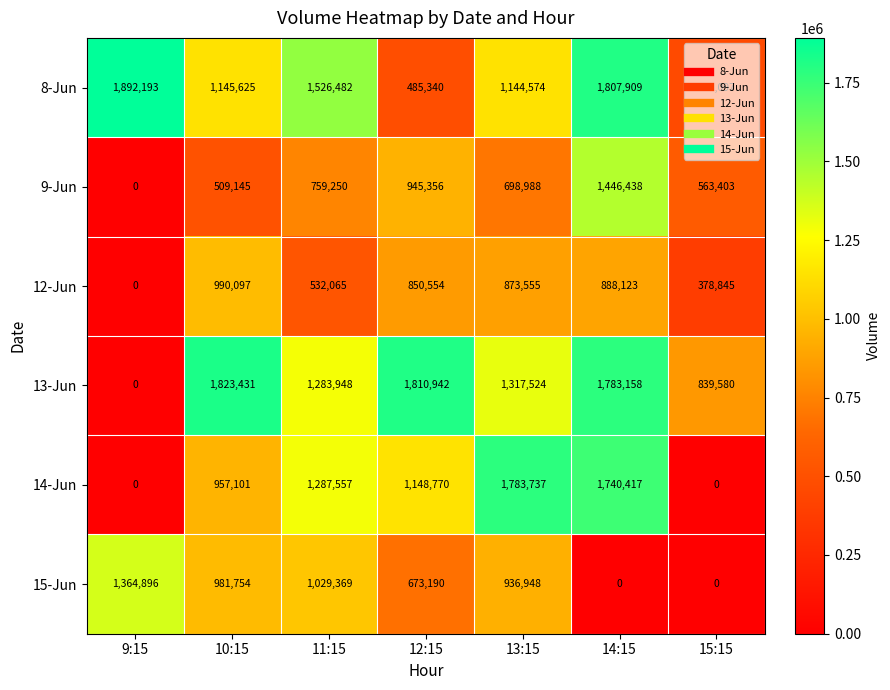

Rank the series by their maximum value, from lowest to highest.

12-Jun, 15-Jun, 9-Jun, 14-Jun, 13-Jun, 8-Jun